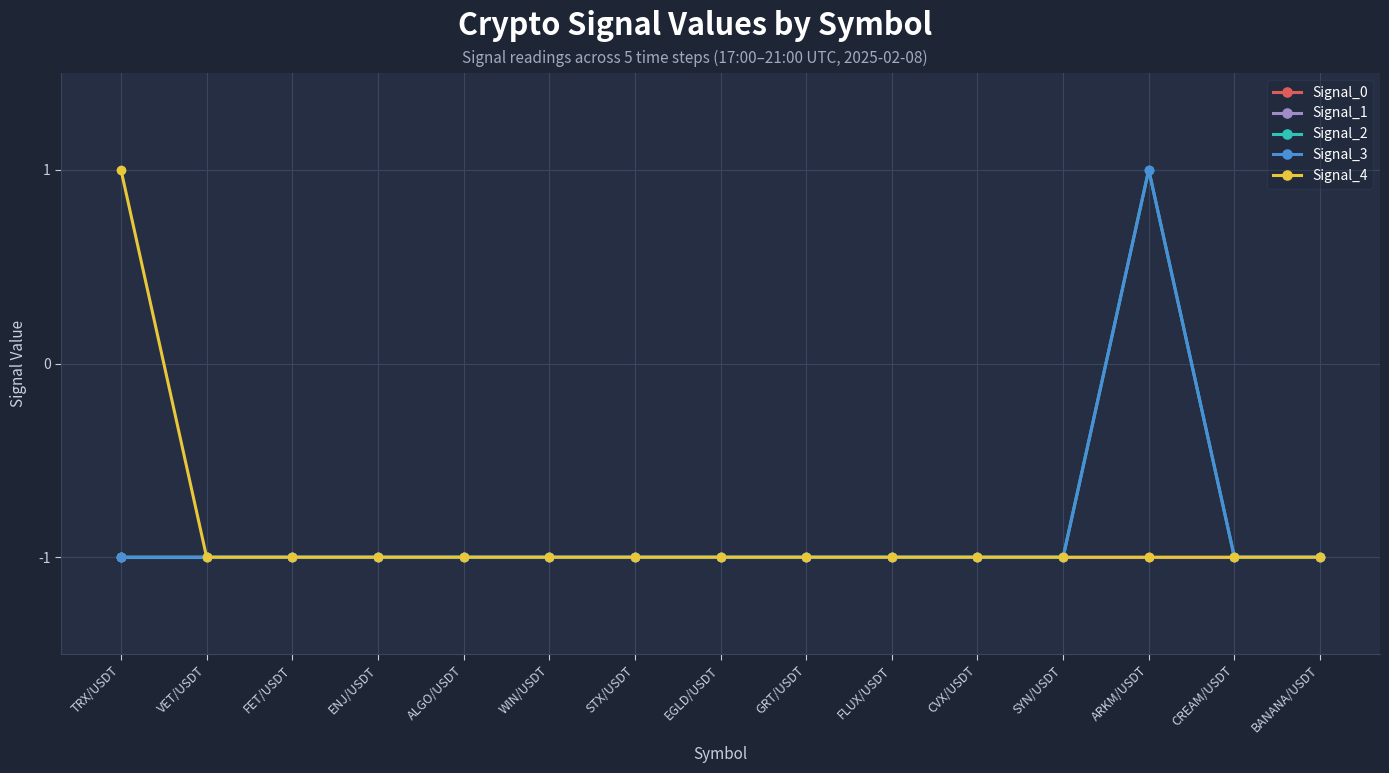

Which series has the largest range (max minus min)?

Signal_2